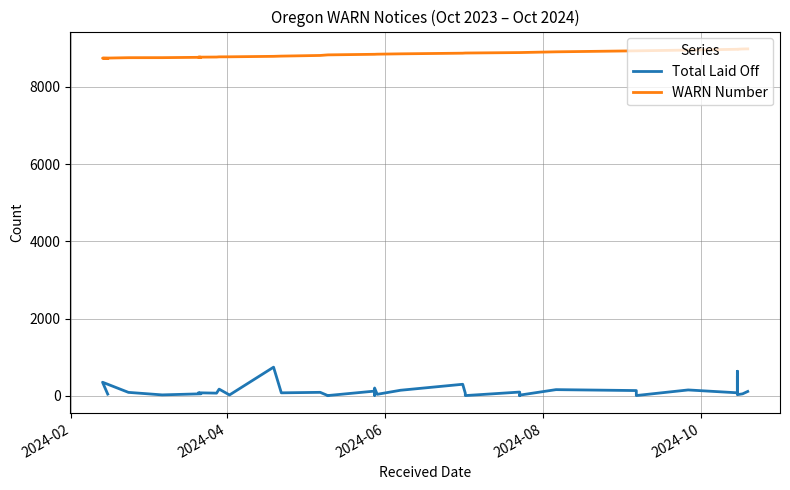

Is the value of Total Laid Off at 28 greater than the value of WARN Number at 5?

No